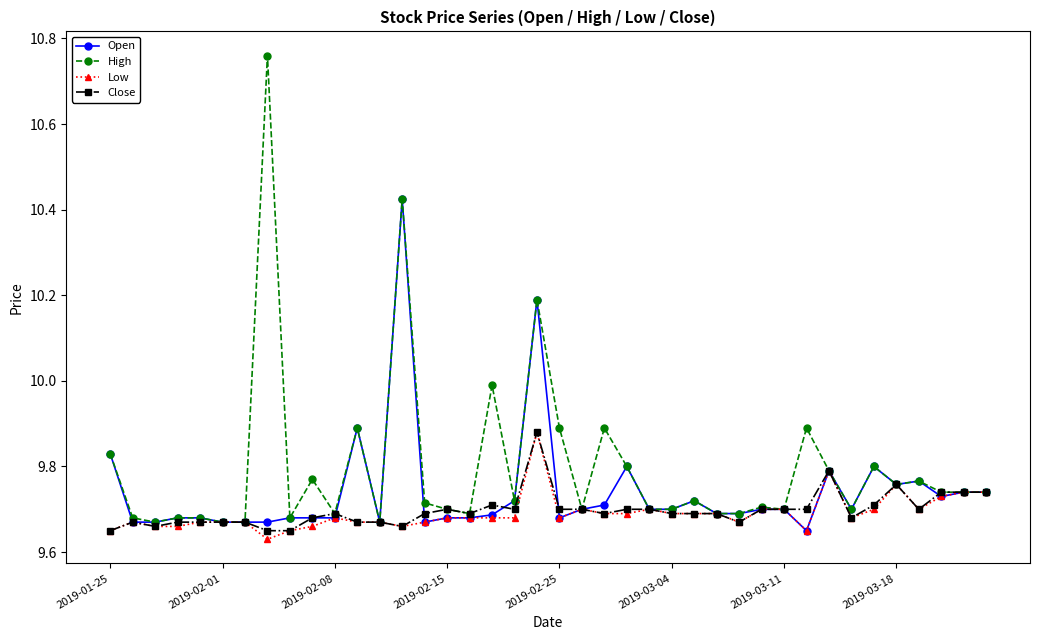

What is the difference between the maximum and minimum values in the High series?

1.1